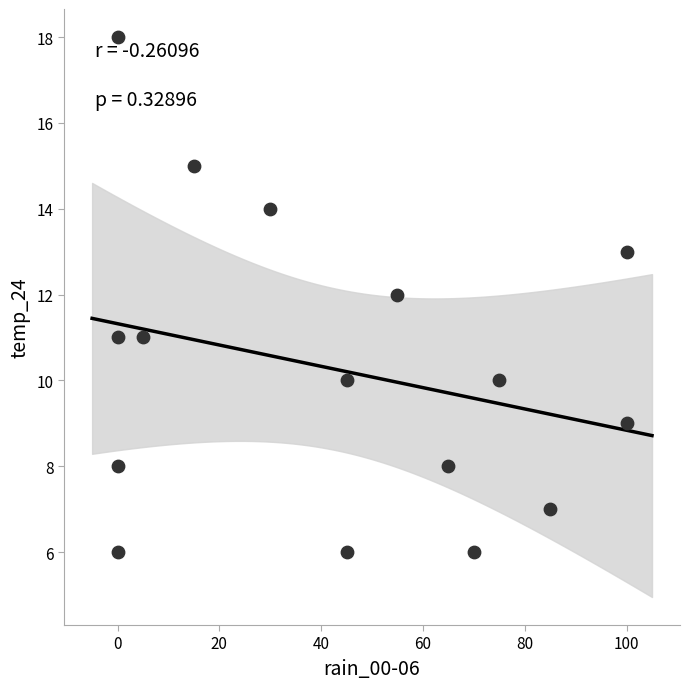

What is the range of Y values (max minus min)?

12